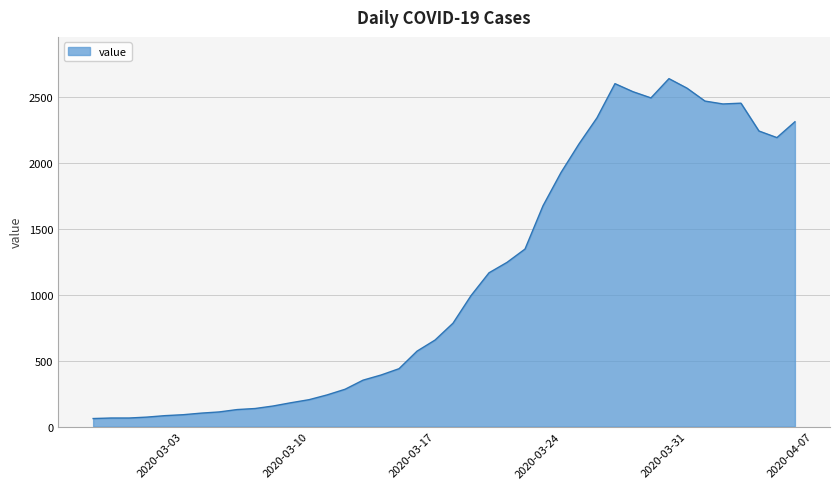

What is the minimum value shown in the chart?

61